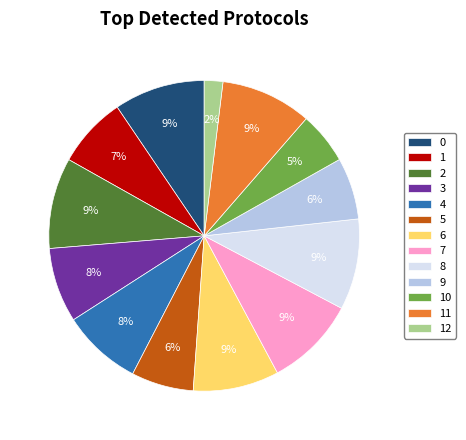

To the nearest percent, what is the difference between the 12 and 4 slice percentages?

6%